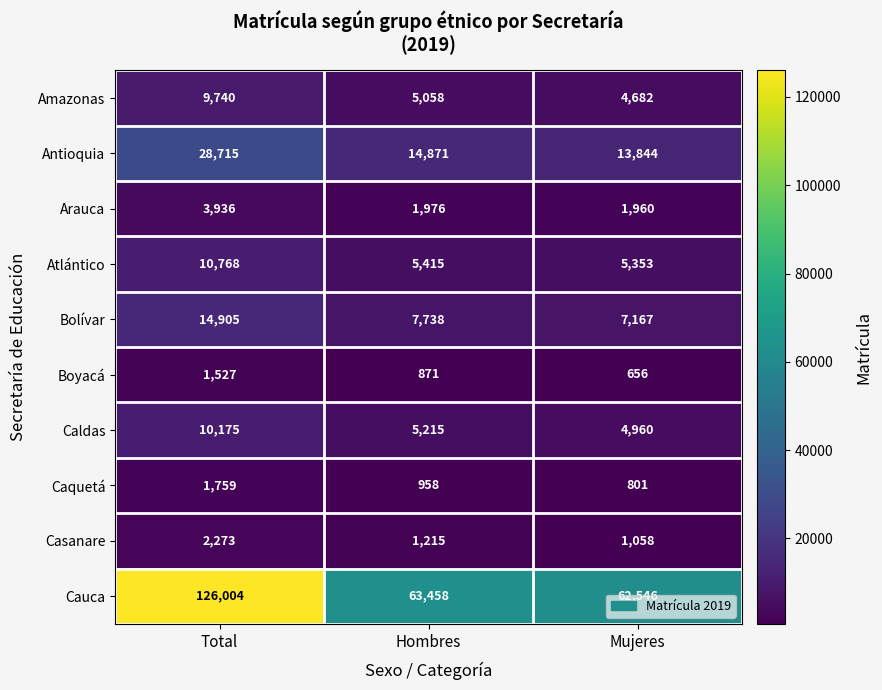

Which series has the largest total across all categories?

Cauca